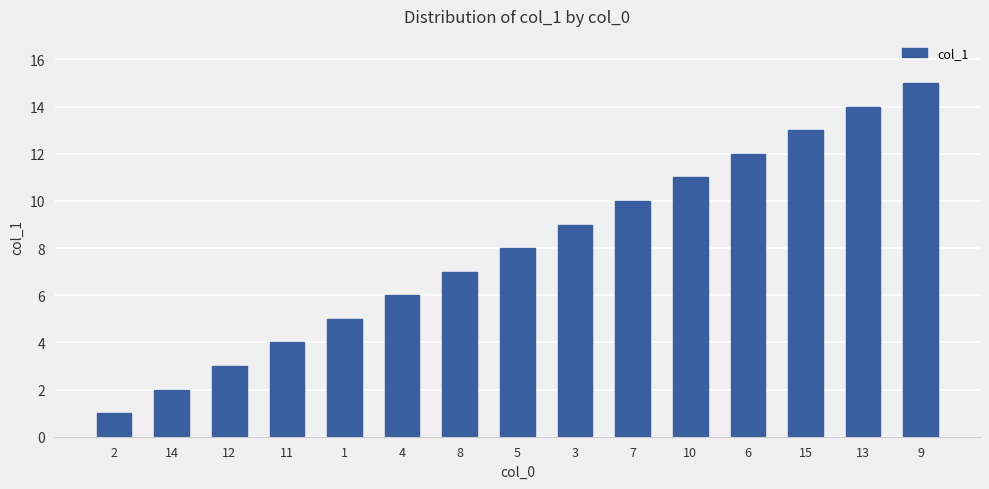

The value at 13 is 14. True or false?

True